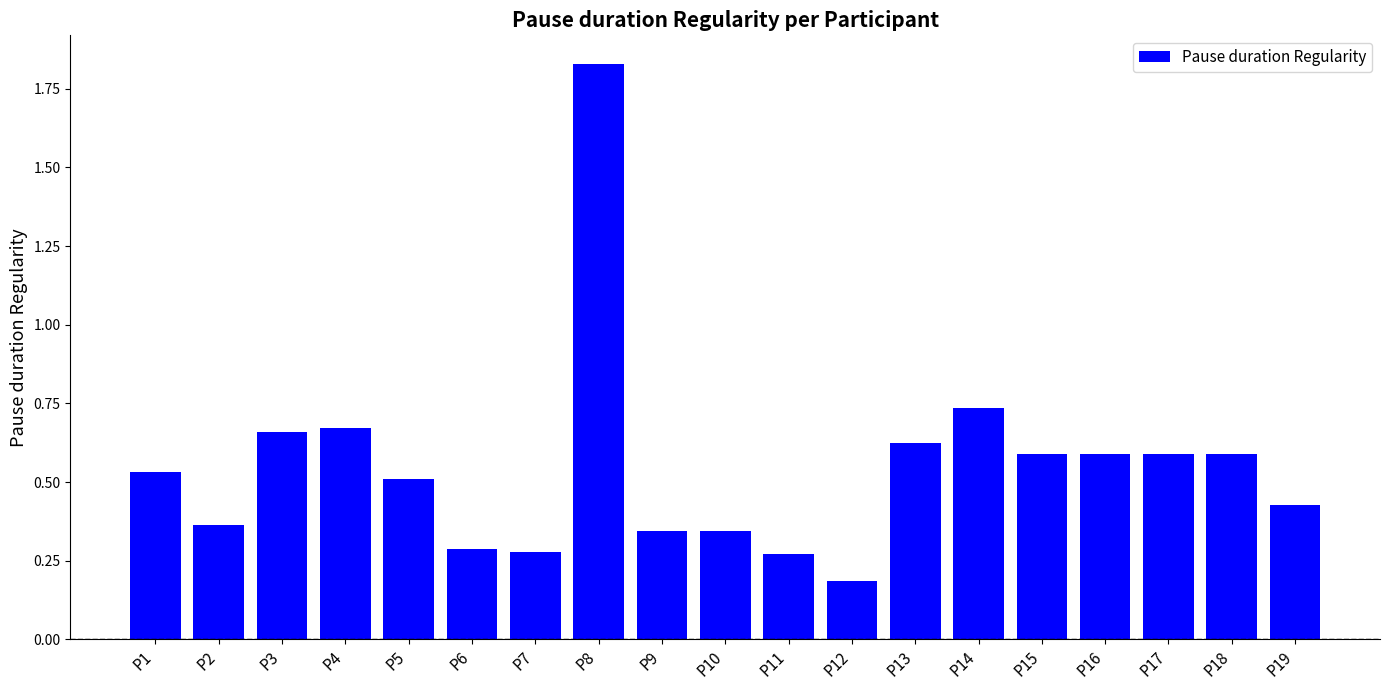

Which category has the lowest value across all series?

P12